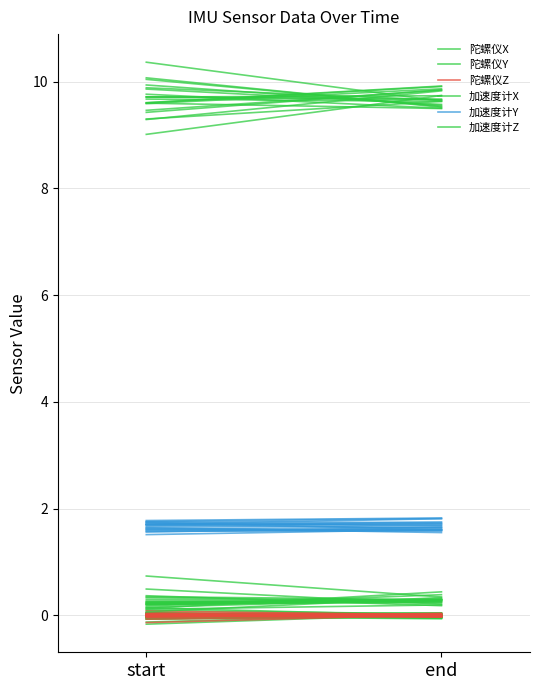

Which series has the largest total across all categories?

加速度计Z